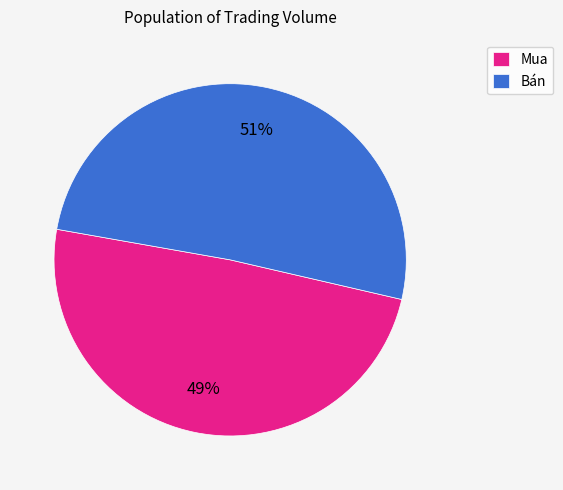

To the nearest percent, what is the difference between the Mua and Bán slice percentages?

2%